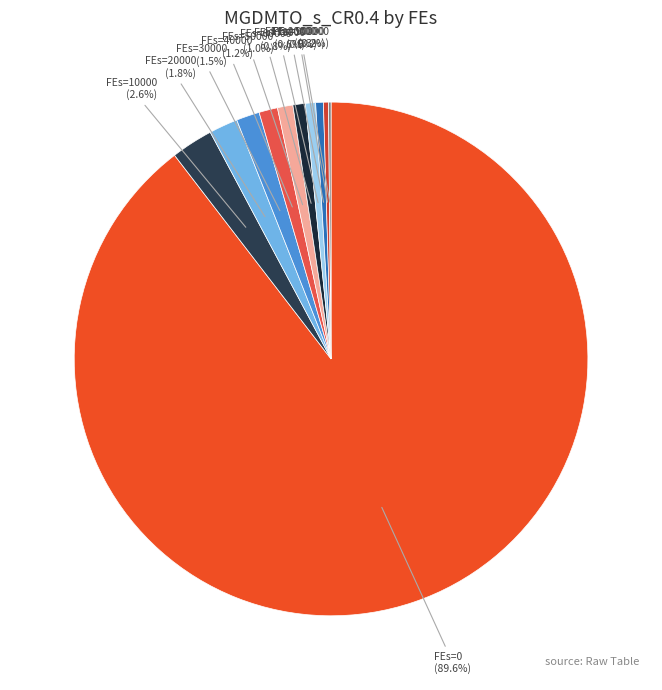

To the nearest percent, what is the average slice percentage?

9%